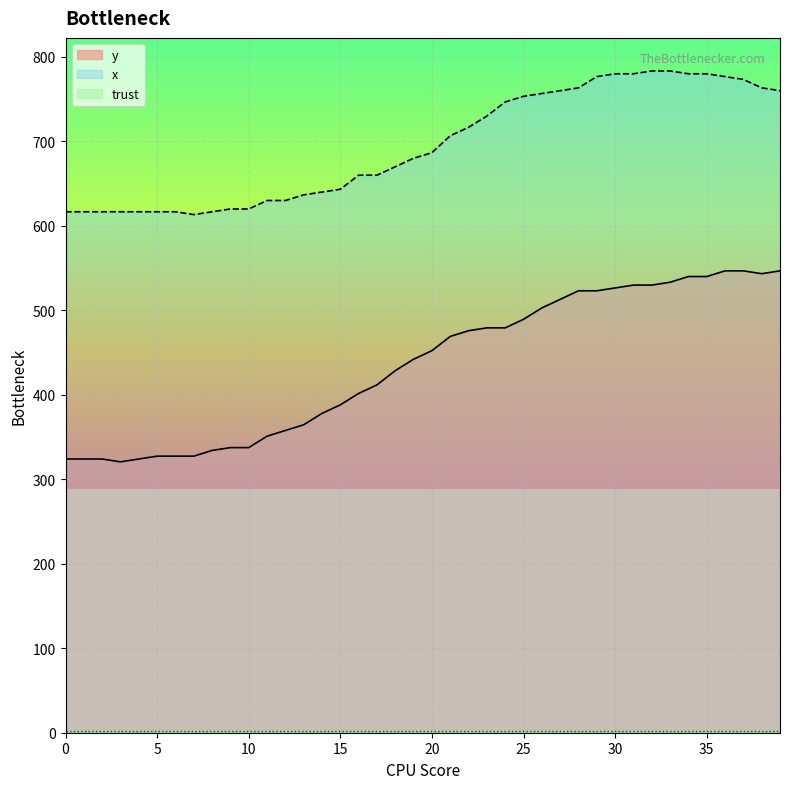

Where is the first local minimum for x?

7